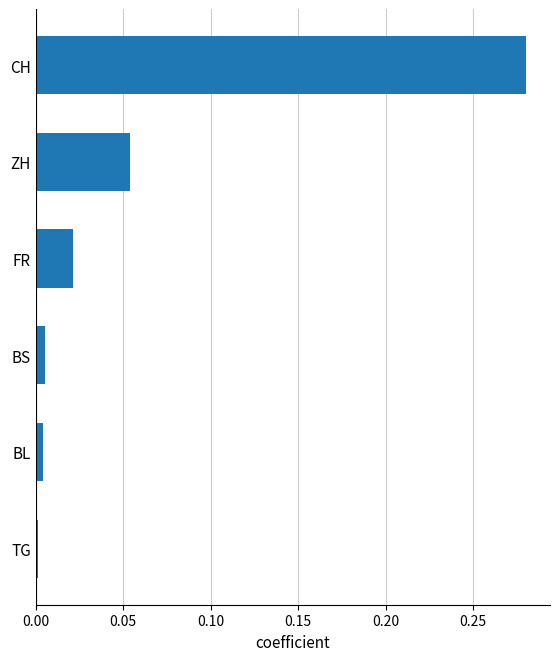

True or false: the data shows 0.0 at FR.

True